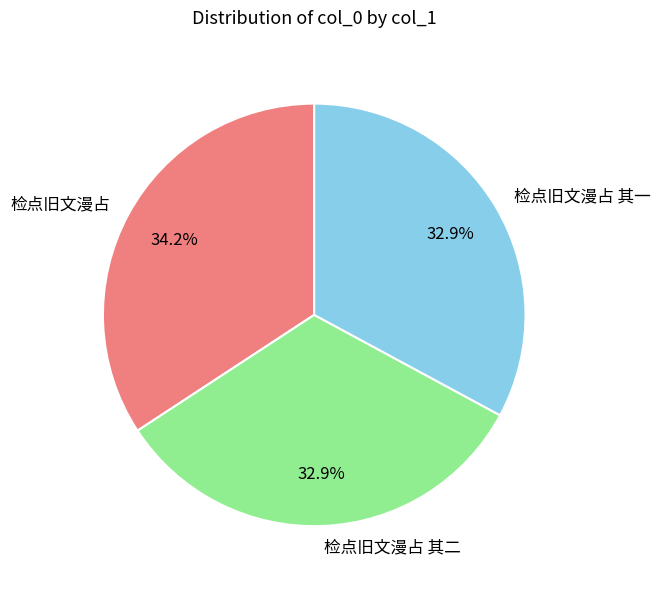

To the nearest percent, what portion does 检点旧文漫占 represent?

34%